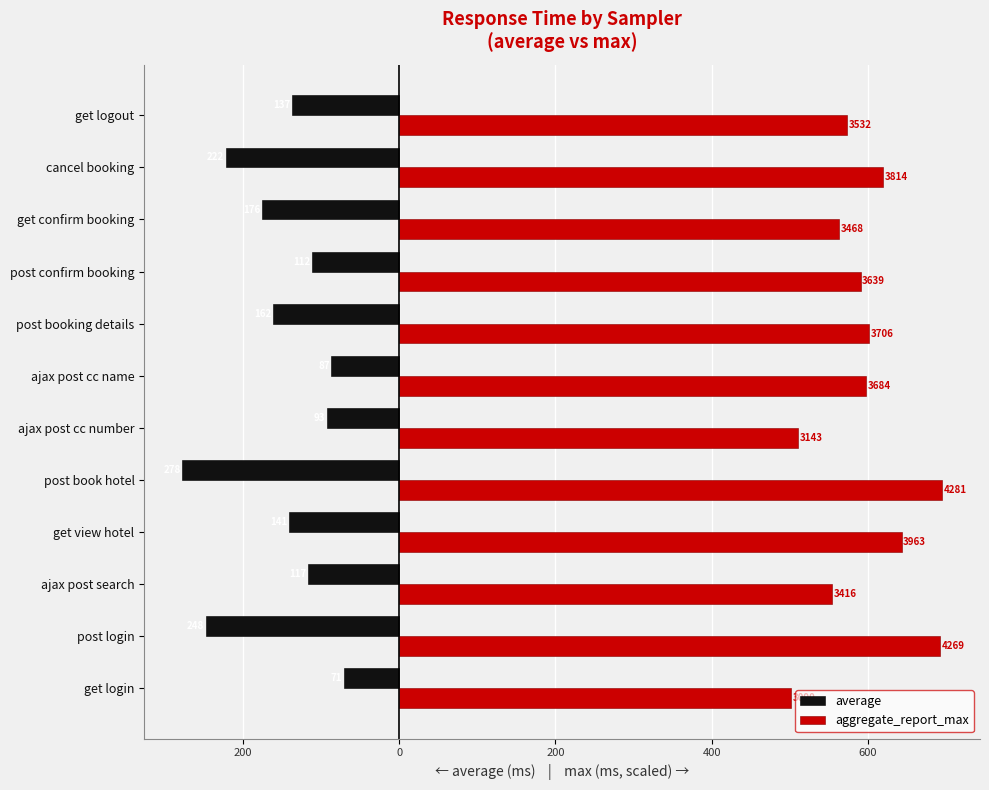

What are all the series names shown in the legend?

average, aggregate_report_max